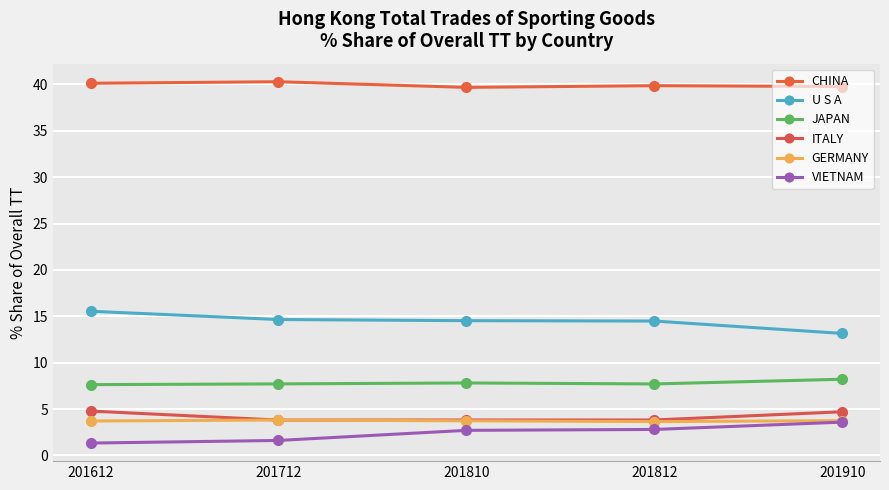

Reading left to right, what are all the values shown in this chart?

CHINA: 40.1	40.3	39.7	39.9	39.8
U S A: 15.5	14.7	14.5	14.5	13.2
JAPAN: 7.6	7.7	7.8	7.7	8.2
ITALY: 4.8	3.8	3.8	3.8	4.7
GERMANY: 3.7	3.8	3.7	3.6	3.7
VIETNAM: 1.3	1.6	2.7	2.8	3.6